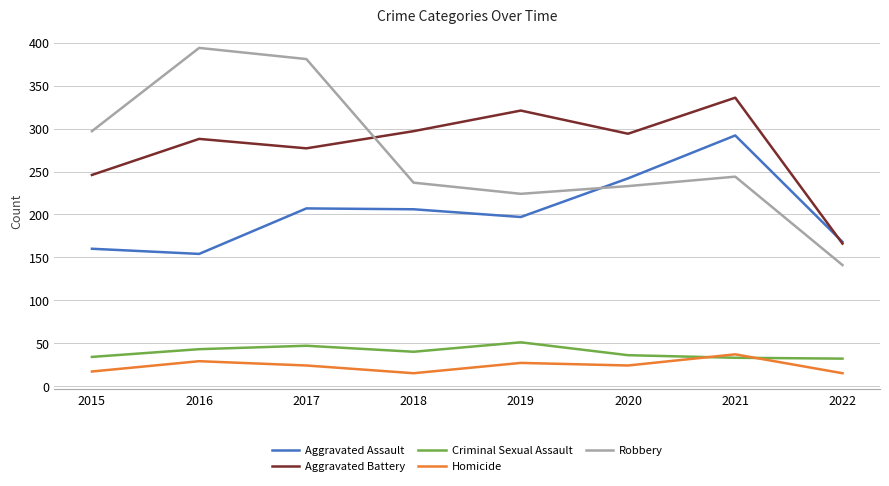

True or false: Criminal Sexual Assault has a value of 49 at 2022.

False